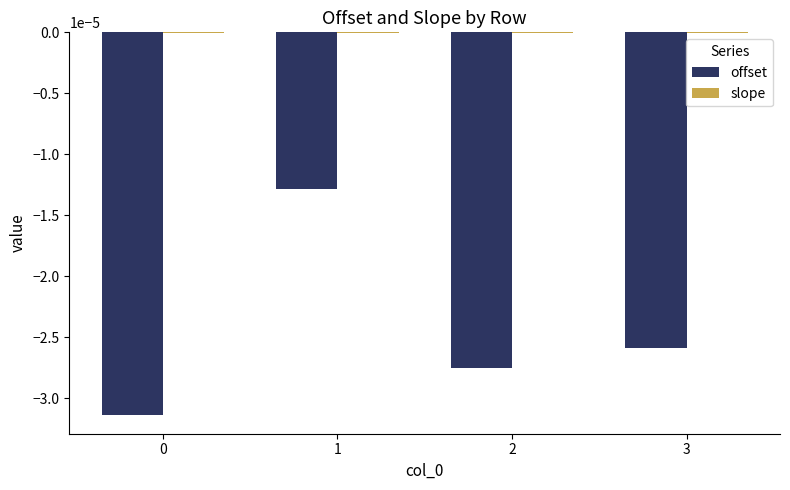

The value of offset at 3 is -0.0. True or false?

True